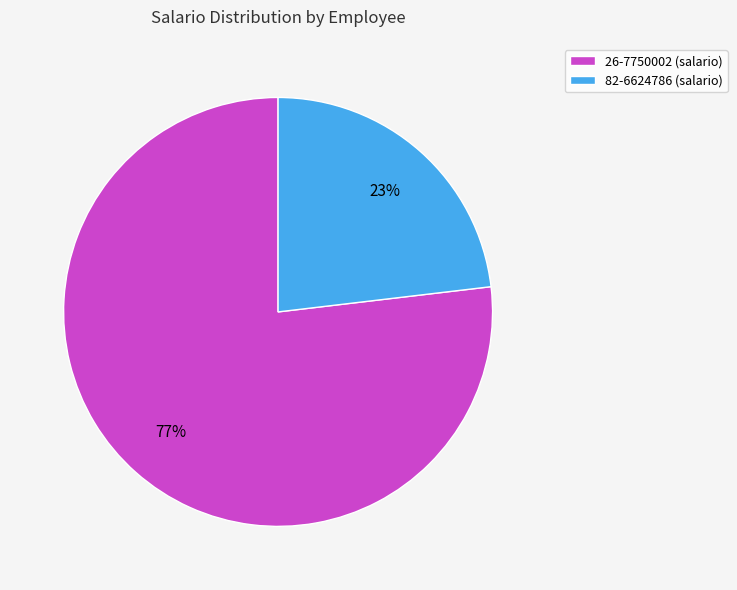

Is it true that 26-7750002 is 77% of the pie?

True